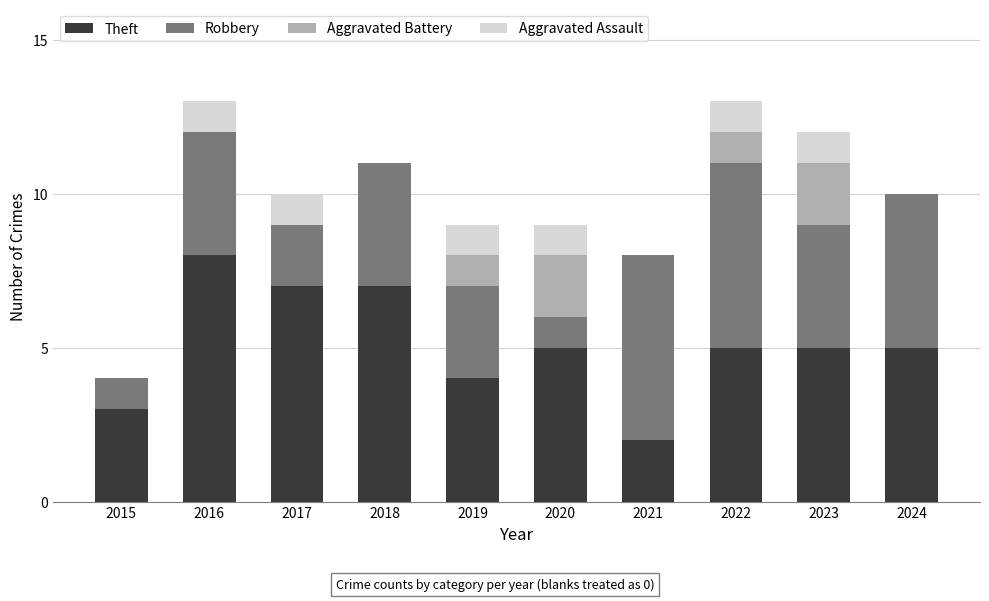

What is the approximate value of Theft at 2022?

5